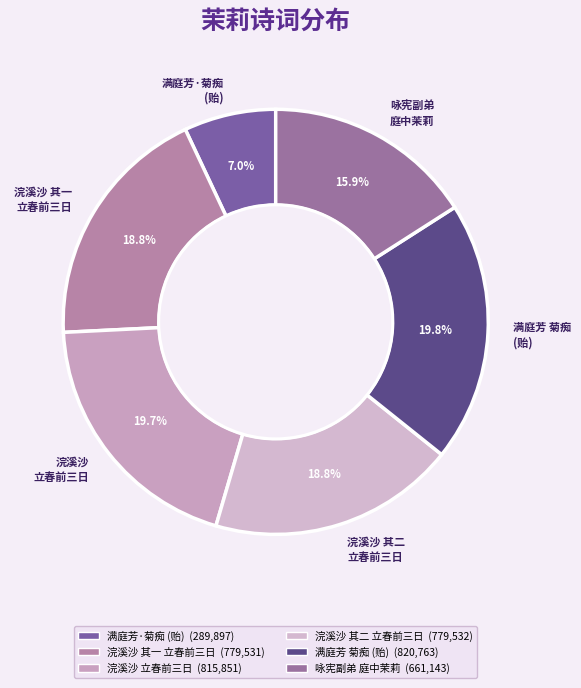

Does any single category account for the majority?

No